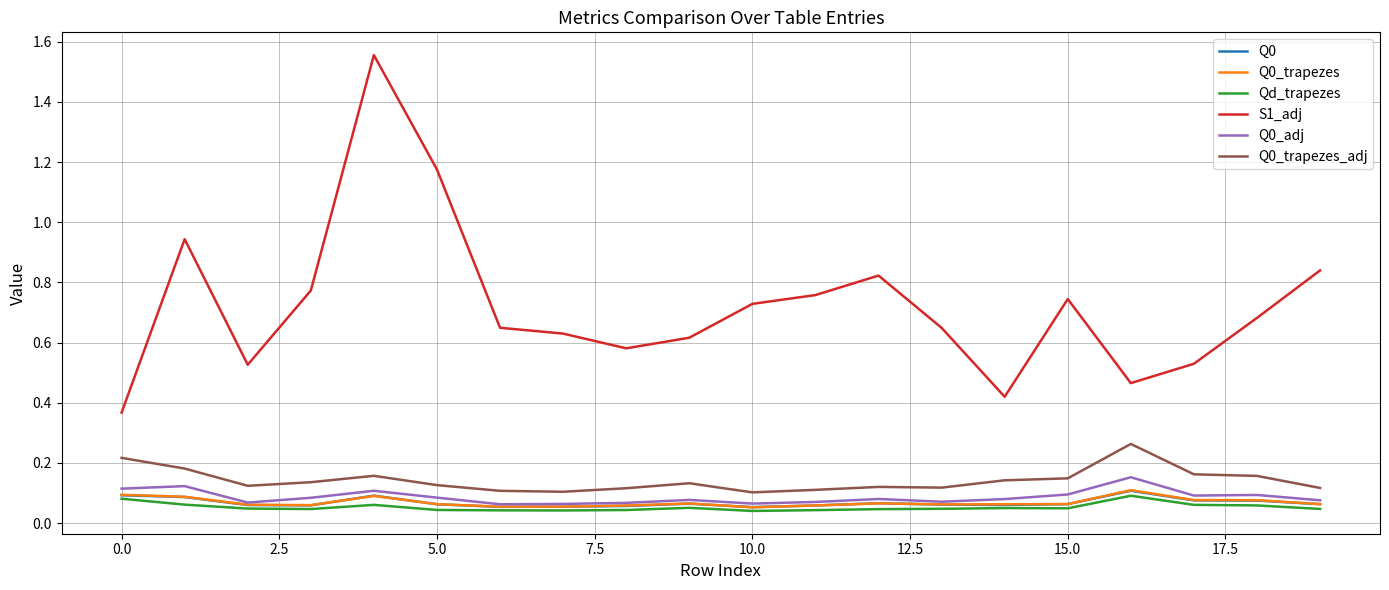

In Qd_trapezes, how many points are higher than both neighbors (excluding endpoints)?

4